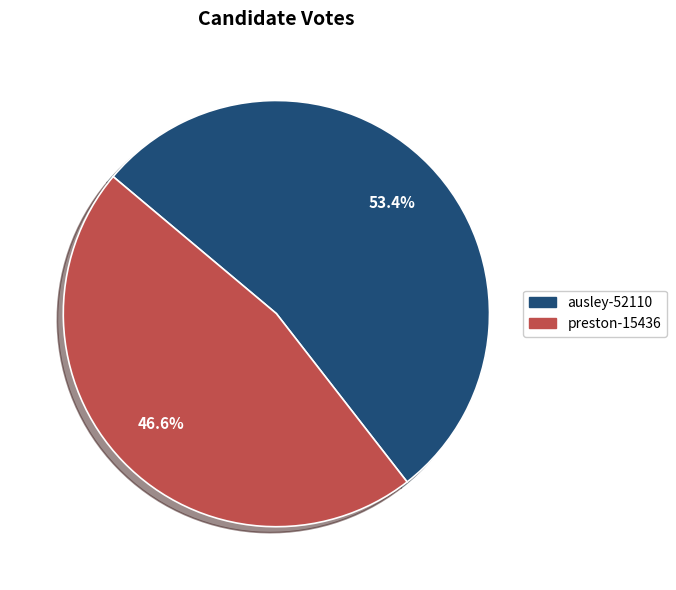

To the nearest percent, what is the combined percentage of preston-15436 and ausley-52110?

100%